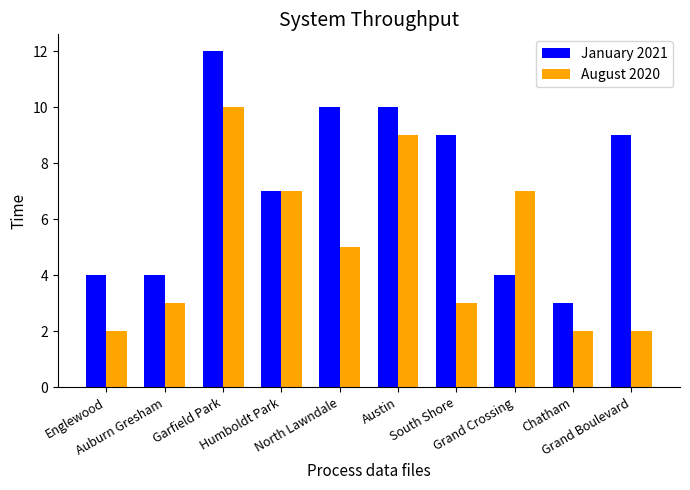

At Grand Crossing, list the series in order from largest to smallest.

August 2020, January 2021